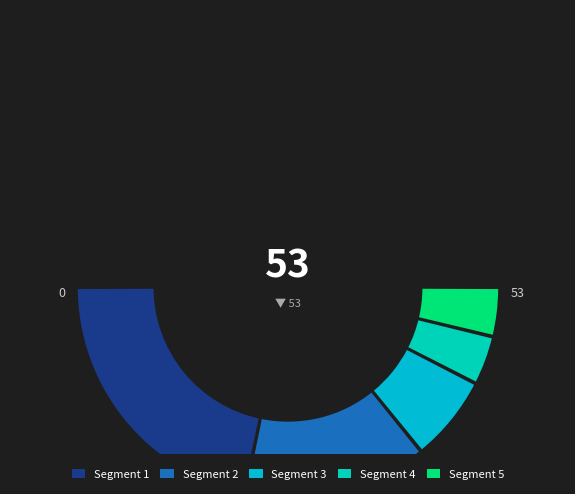

The 5 slice represents 13% of the pie. True or false?

False